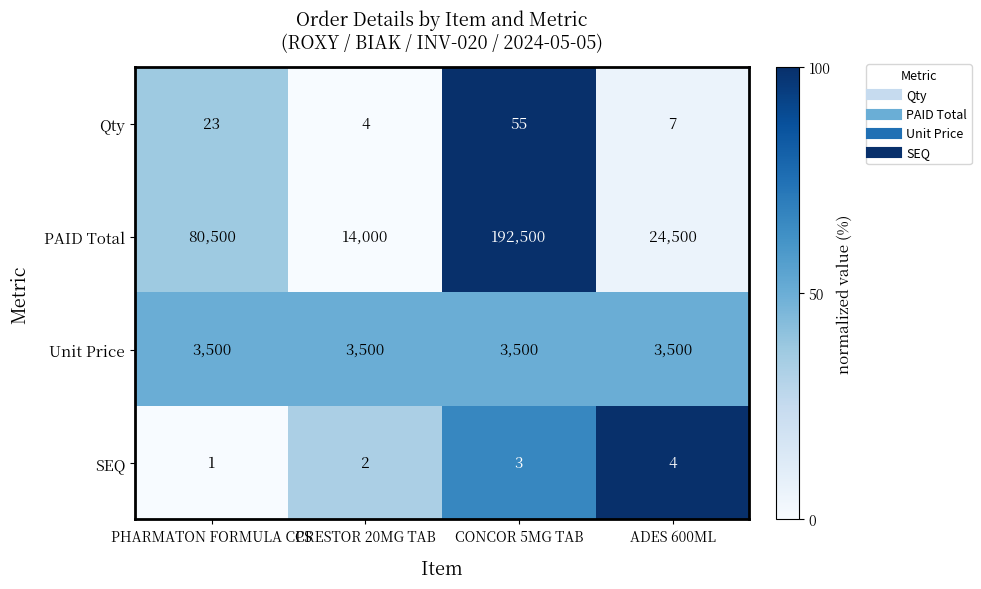

How many series are shown in this chart?

4